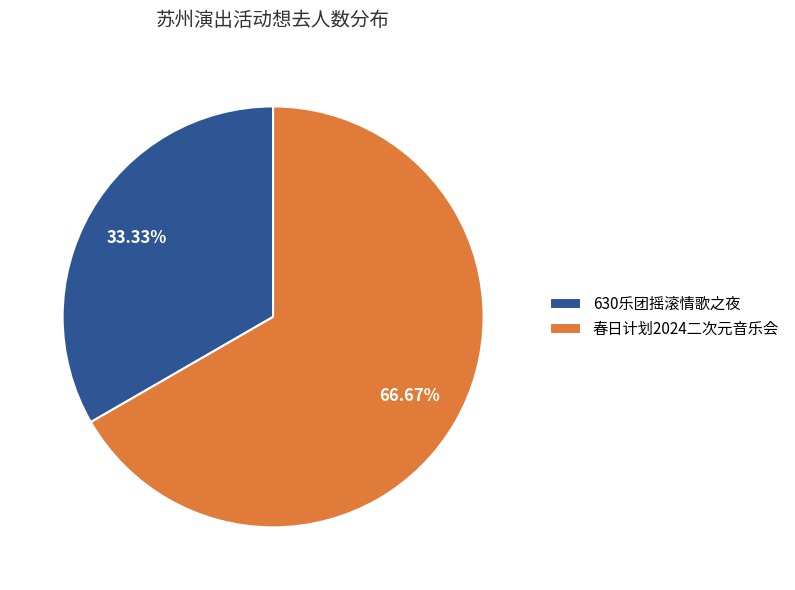

Is there any slice that represents more than half of the pie?

Yes